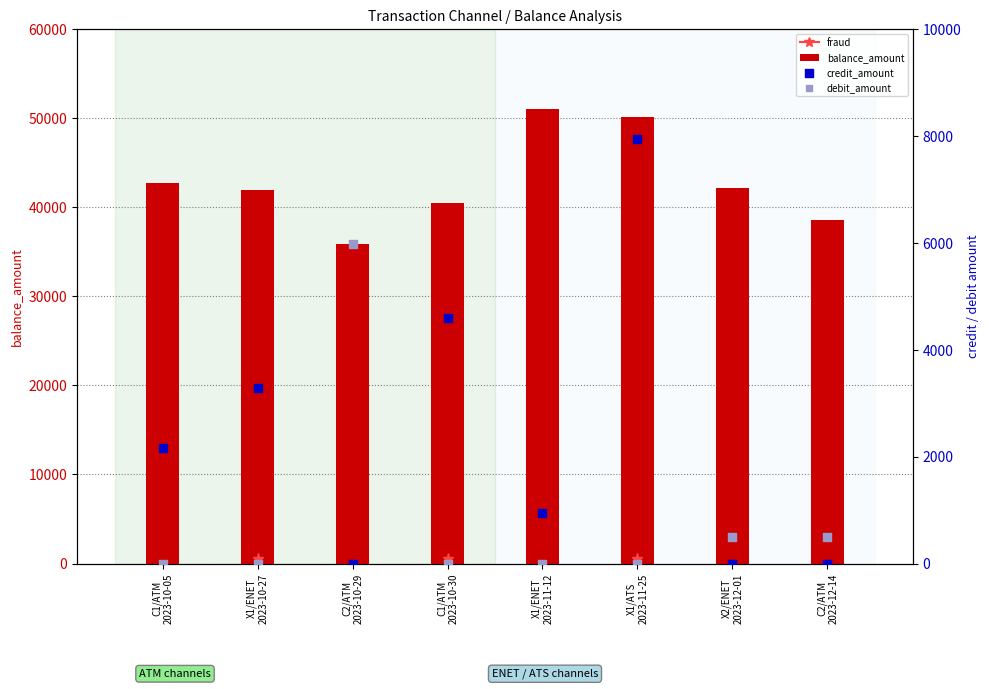

Which series contains the lowest Y value?

credit_amount